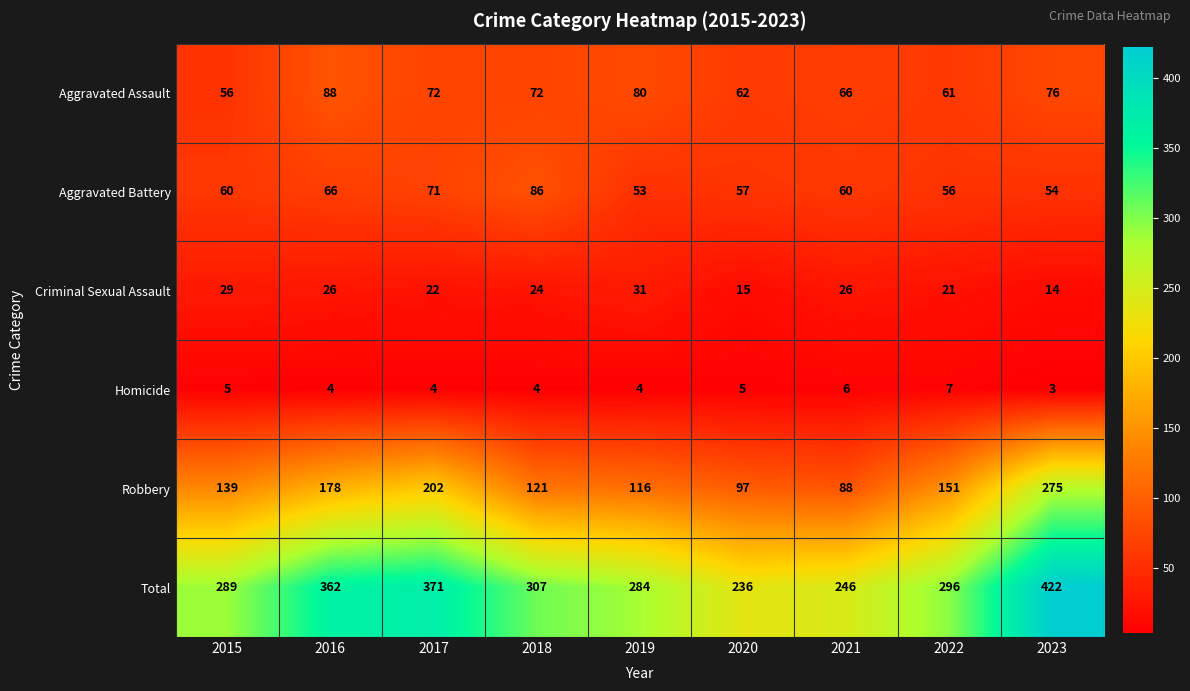

What is the average value of the Aggravated Assault series?

70